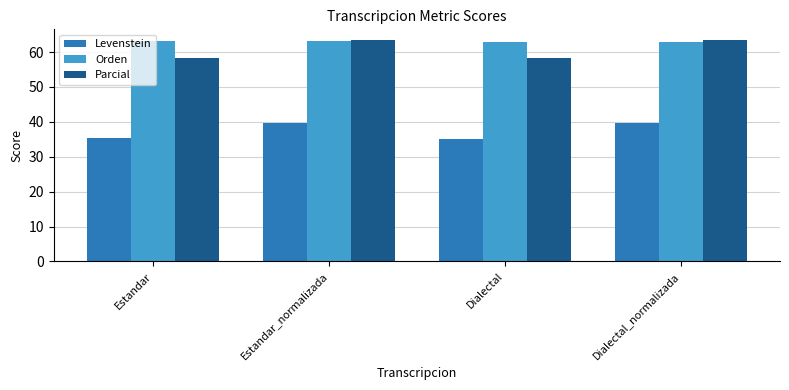

What is the smallest value displayed?

35.1